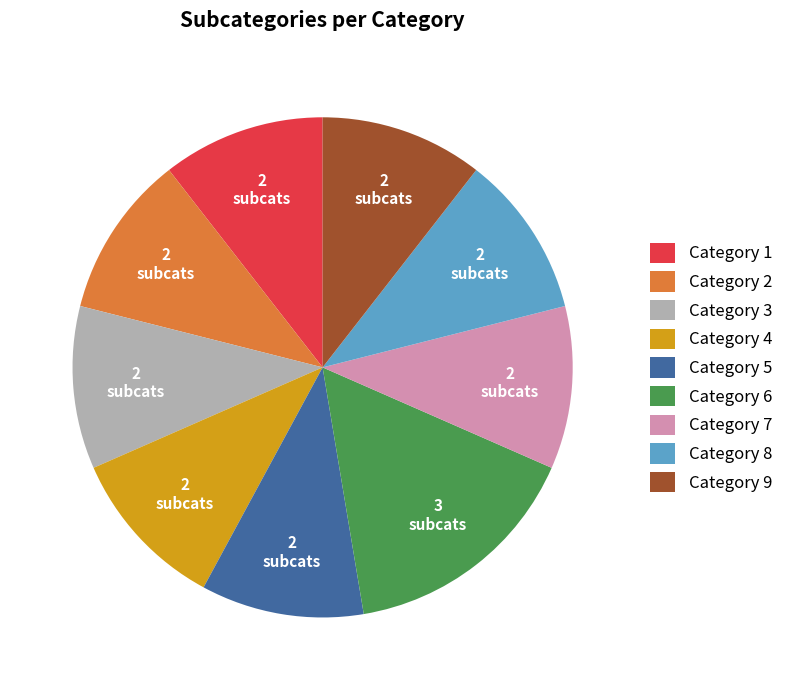

Is there any slice that represents more than half of the pie?

No